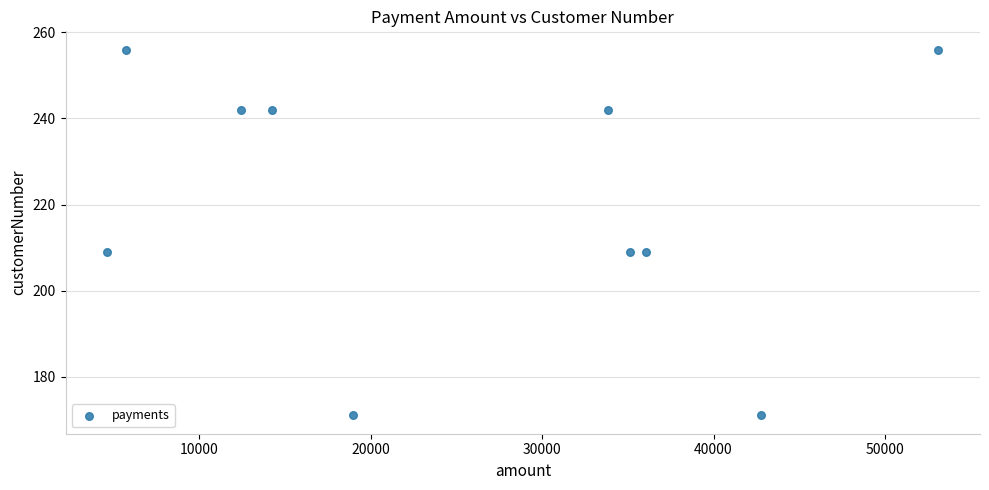

What is the average Y value?

221